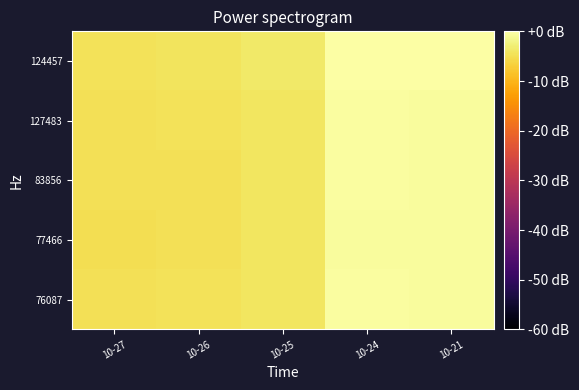

Reading left to right, list all the values displayed in this chart.

76087: 10-27=-4.9	10-26=-4.6	10-25=-4.0	10-24=-0.4	10-21=-0.6
77466: 10-27=-5.0	10-26=-4.8	10-25=-4.1	10-24=-0.5	10-21=-0.7
83856: 10-27=-4.9	10-26=-4.7	10-25=-4.1	10-24=-0.4	10-21=-0.6
127483: 10-27=-4.9	10-26=-4.7	10-25=-4.0	10-24=-0.4	10-21=-0.6
124457: 10-27=-4.5	10-26=-4.3	10-25=-3.7	10-24=0.0	10-21=-0.2